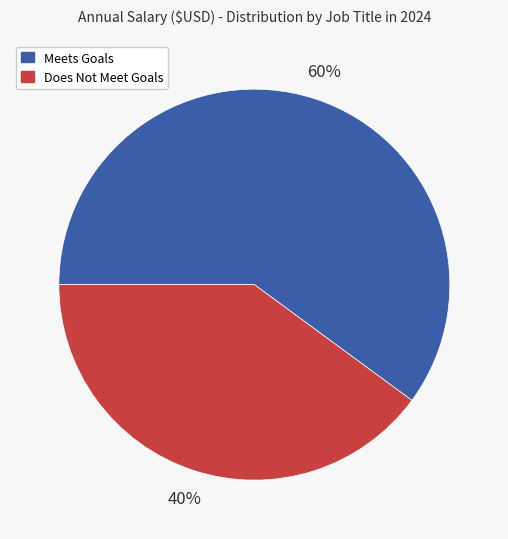

Count the number of slices in the pie.

2